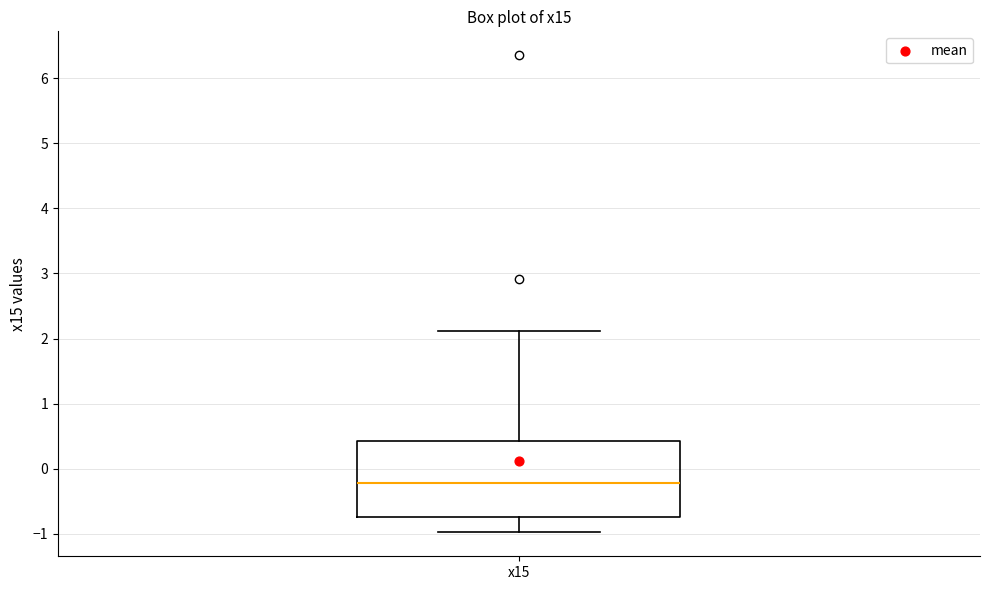

Where does the lower whisker of the box for x15 end on the y-axis? The values are not printed on the chart, so give them approximately, as read against the axis.

-1.0